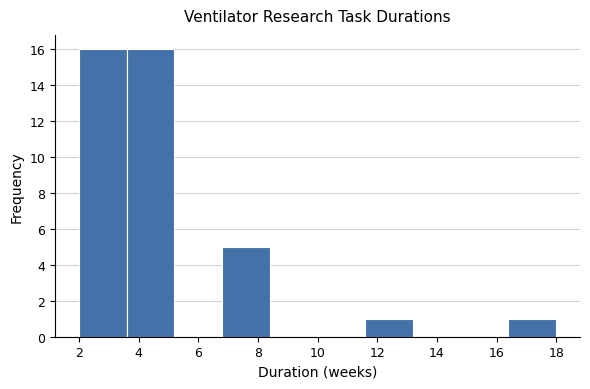

Reading left to right, transcribe this chart: for each bar, give the range it covers on the x-axis and its height. The values are not printed on the chart, so give them approximately, as read against the axis.

2.0 to 3.6: 16
3.6 to 5.2: 16
5.2 to 6.8: 0
6.8 to 8.4: 5
8.4 to 10.0: 0
10.0 to 11.6: 0
11.6 to 13.2: 1
13.2 to 14.8: 0
14.8 to 16.4: 0
16.4 to 18.0: 1